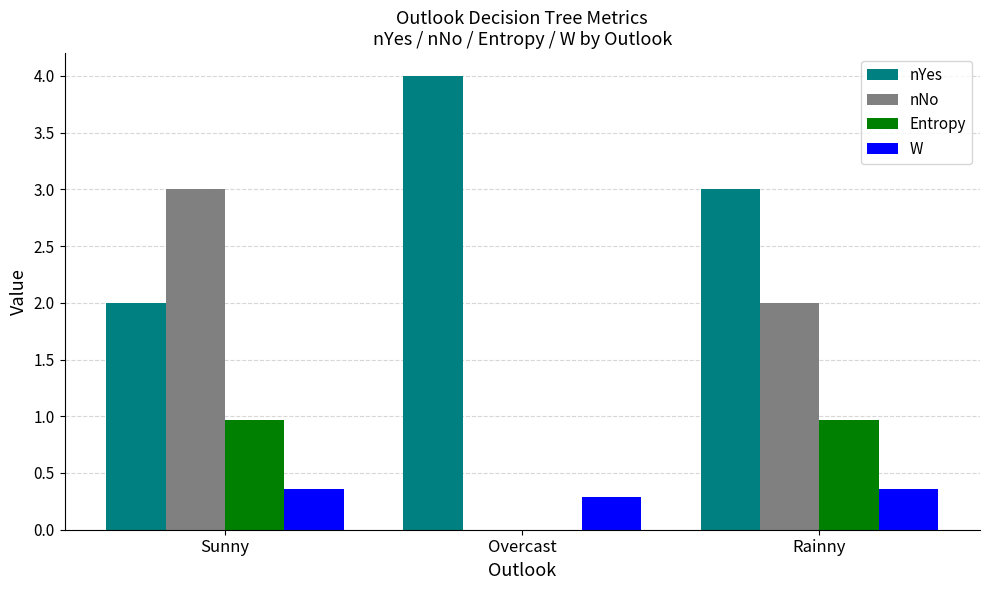

What is the total value across all series at Rainny?

6.3